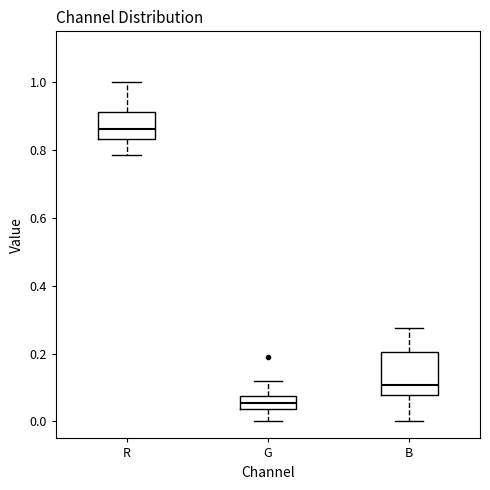

Which box is the tallest, from its lower edge to its upper edge?

B